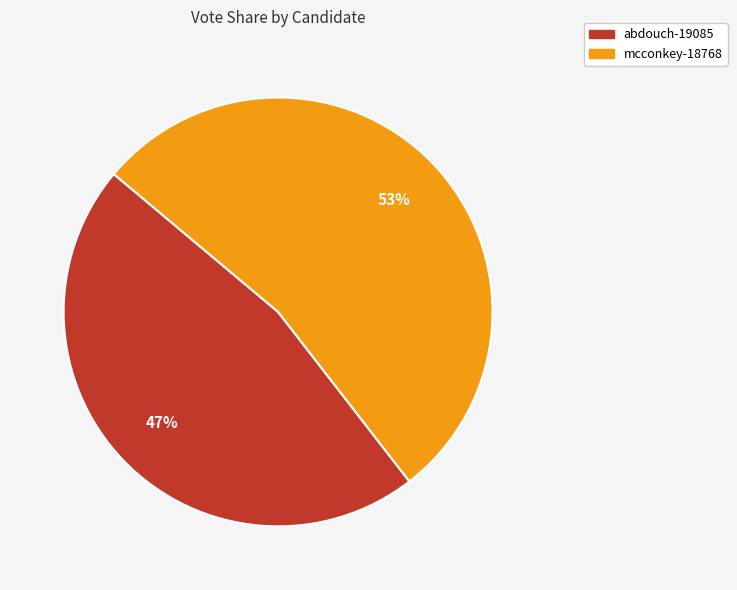

What is the ratio of the value at abdouch-19085 to the value at mcconkey-18768?

0.9